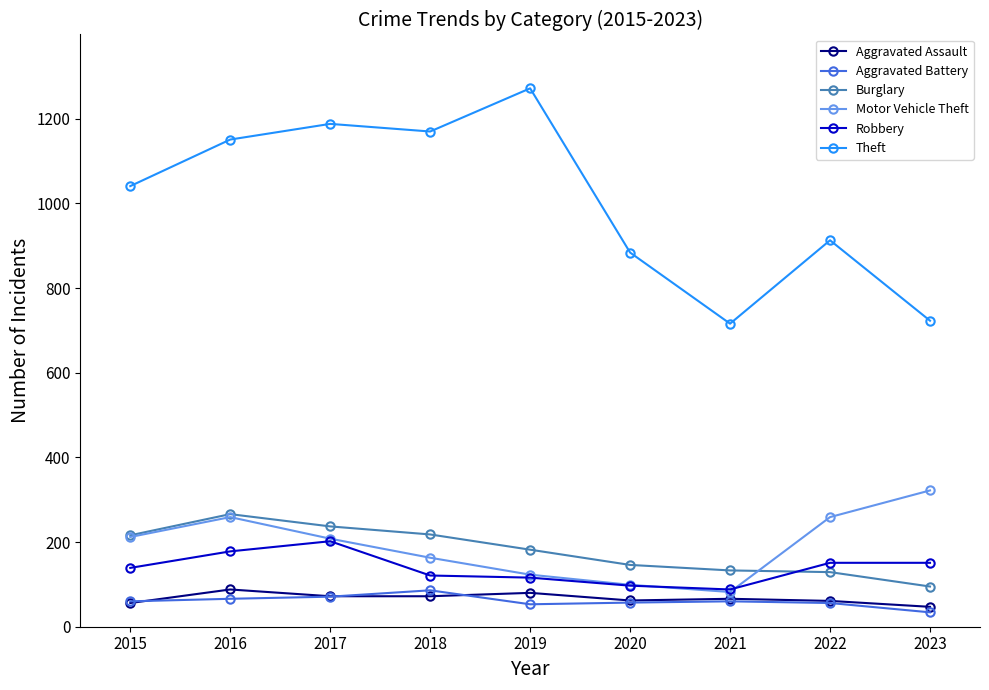

The value of Theft at 2020 is 884. True or false?

True